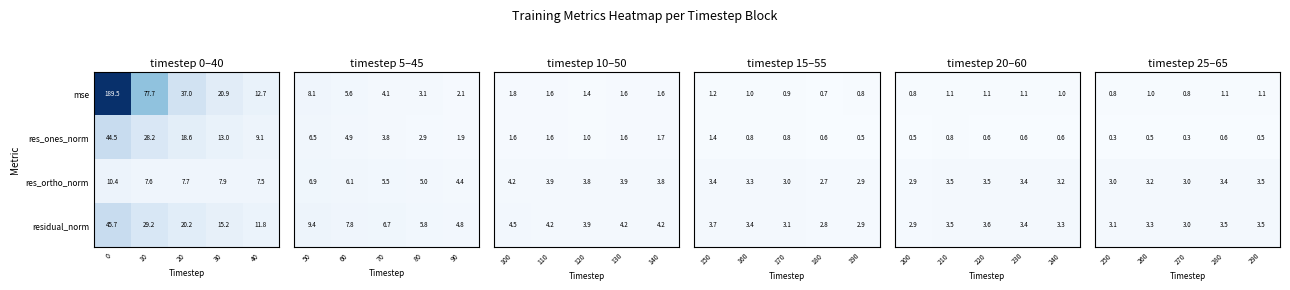

Rank the categories by res_ortho_norm value from highest to lowest.

0, 30, 20, 10, 40